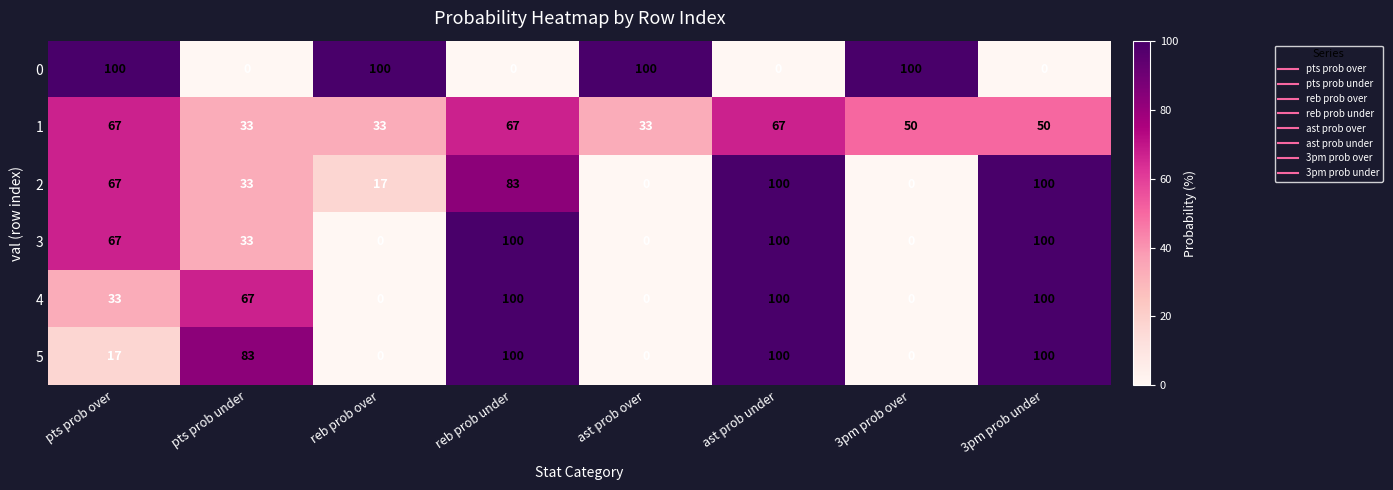

What is the average value of the 5 series?

50